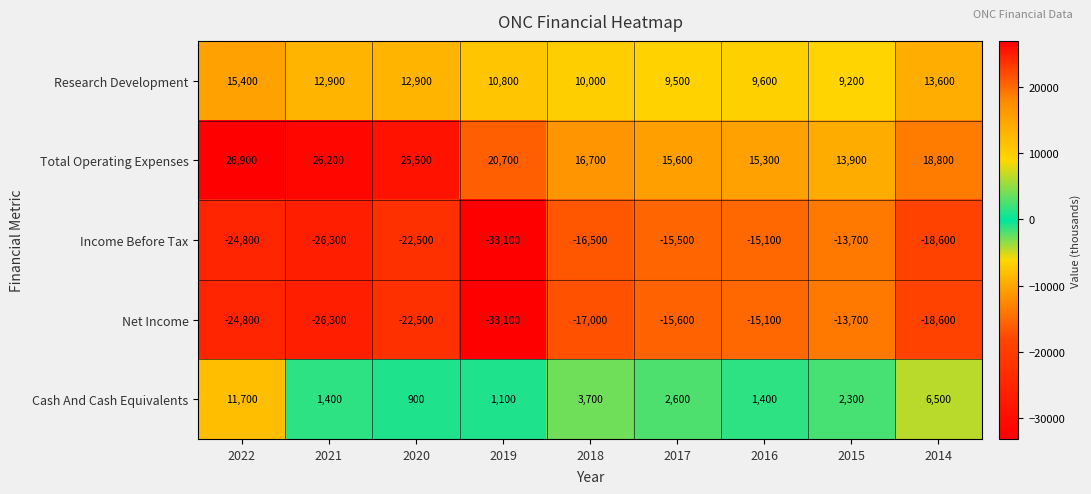

Which category has the highest value across all series?

2022